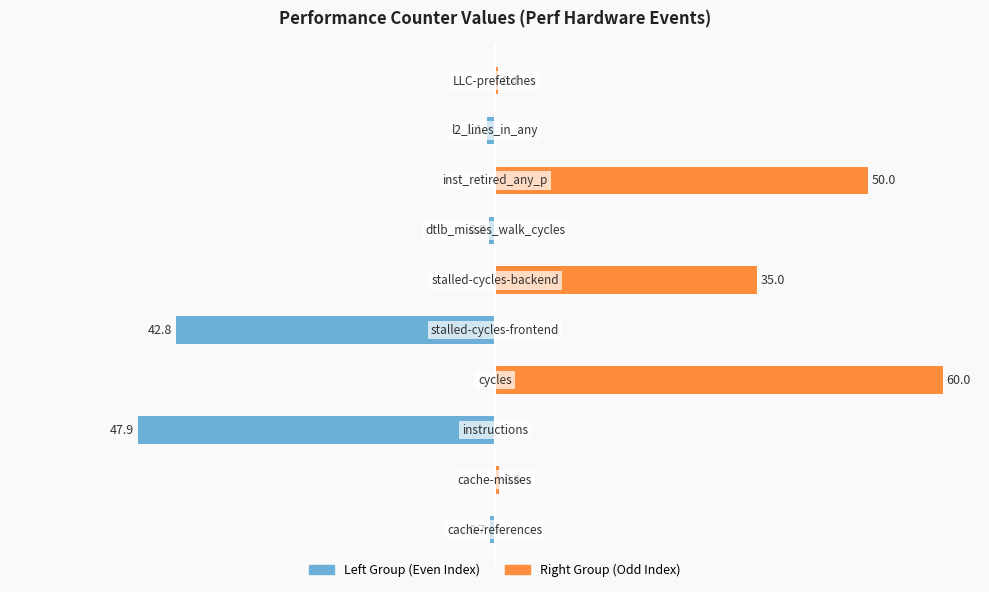

What are all the series names shown in the legend?

Left Group, Right Group